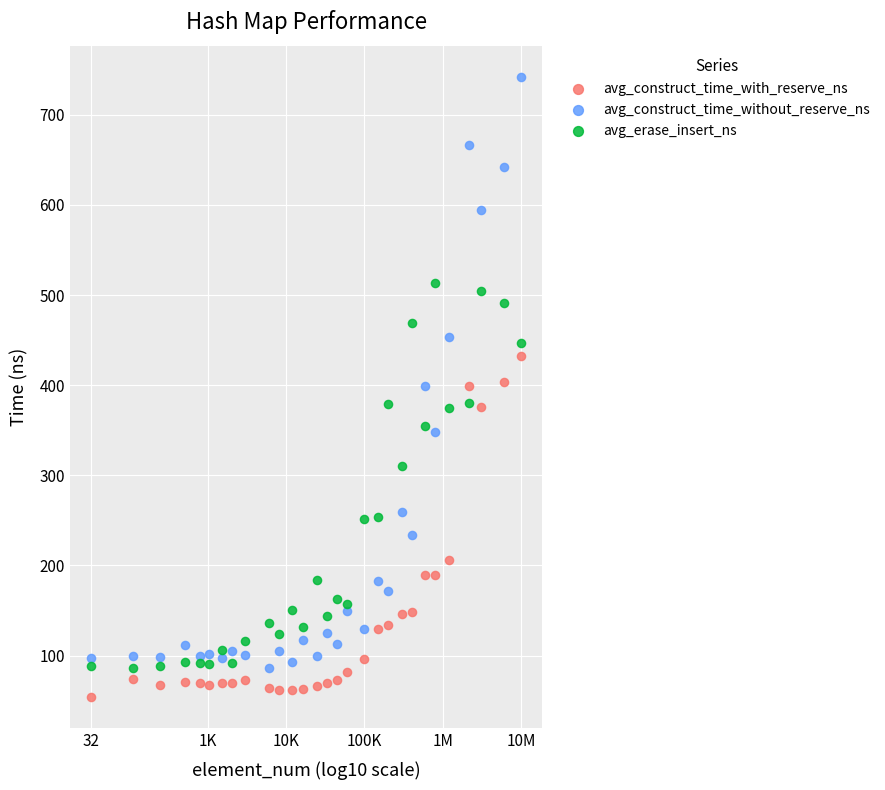

Which series contains the lowest Y value?

avg_construct_time_with_reserve_ns